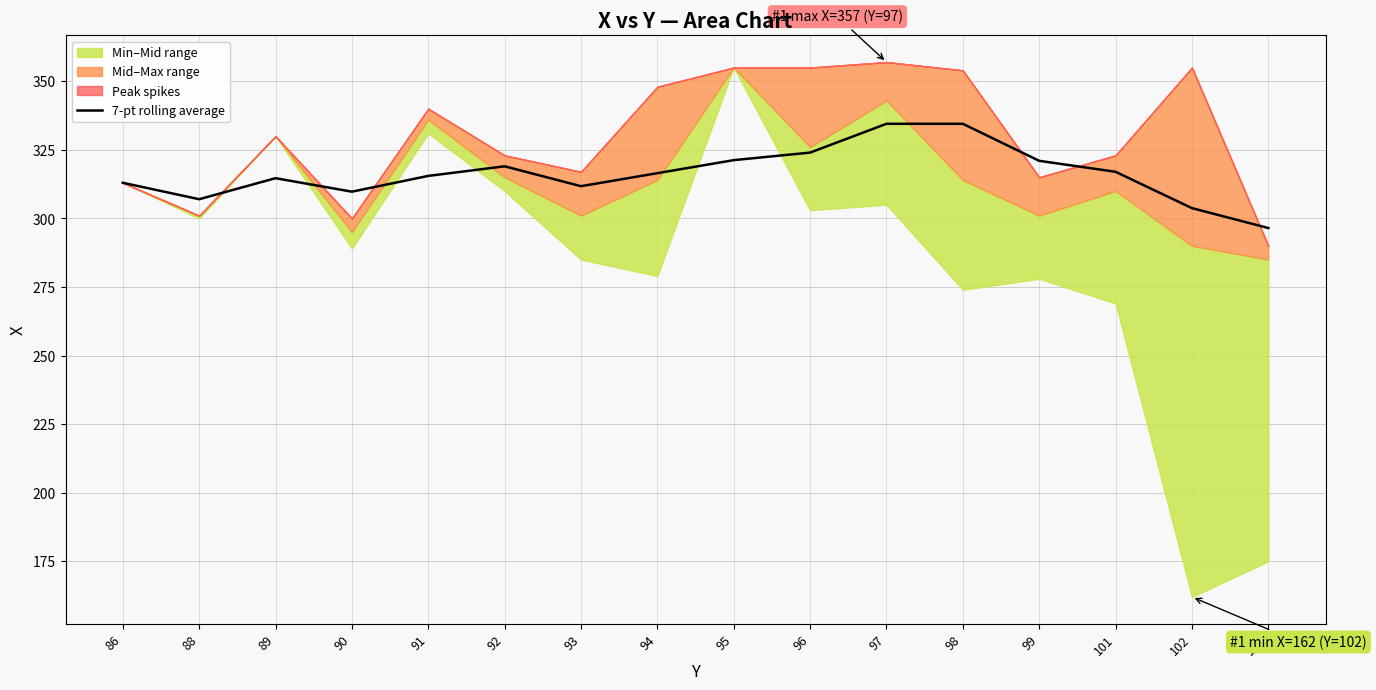

What is the highest value of the 7-pt rolling average series?

334.5